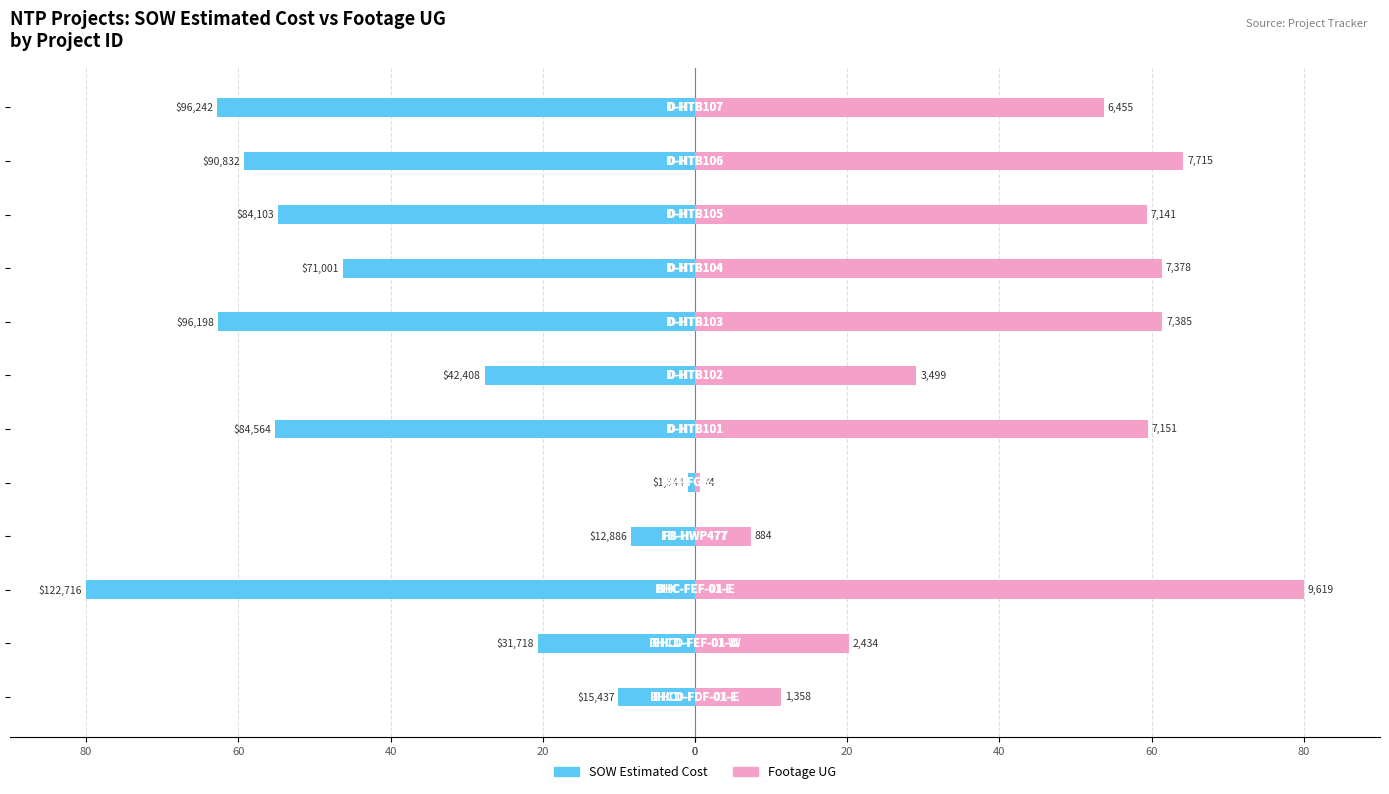

Reading right to left, transcribe all the data shown in this chart.

SOW Estimated Cost: -62.7	-59.2	-54.8	-46.3	-62.7	-27.6	-55.1	-0.9	-8.4	-80.0	-20.7	-10.1
Footage UG: 53.7	64.2	59.4	61.4	61.4	29.1	59.5	0.6	7.4	80.0	20.2	11.3